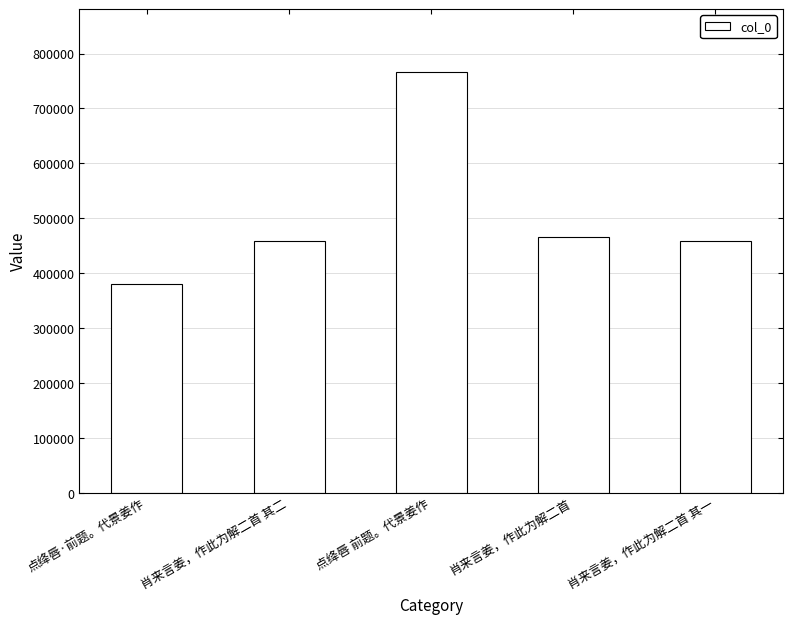

How many bars are there in total?

5